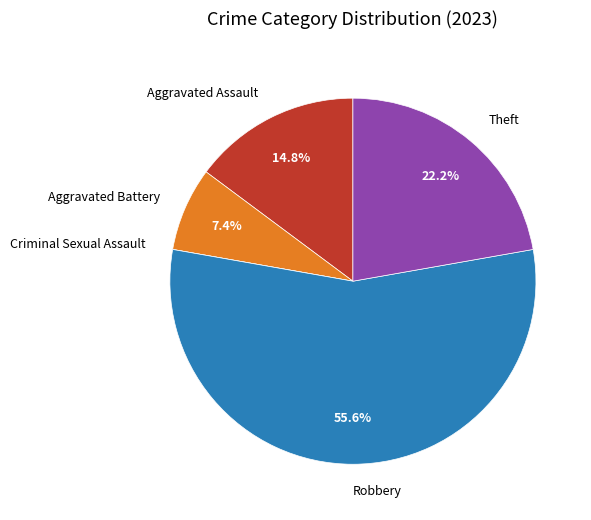

Combined, do Robbery and Aggravated Battery account for over 50%?

Yes